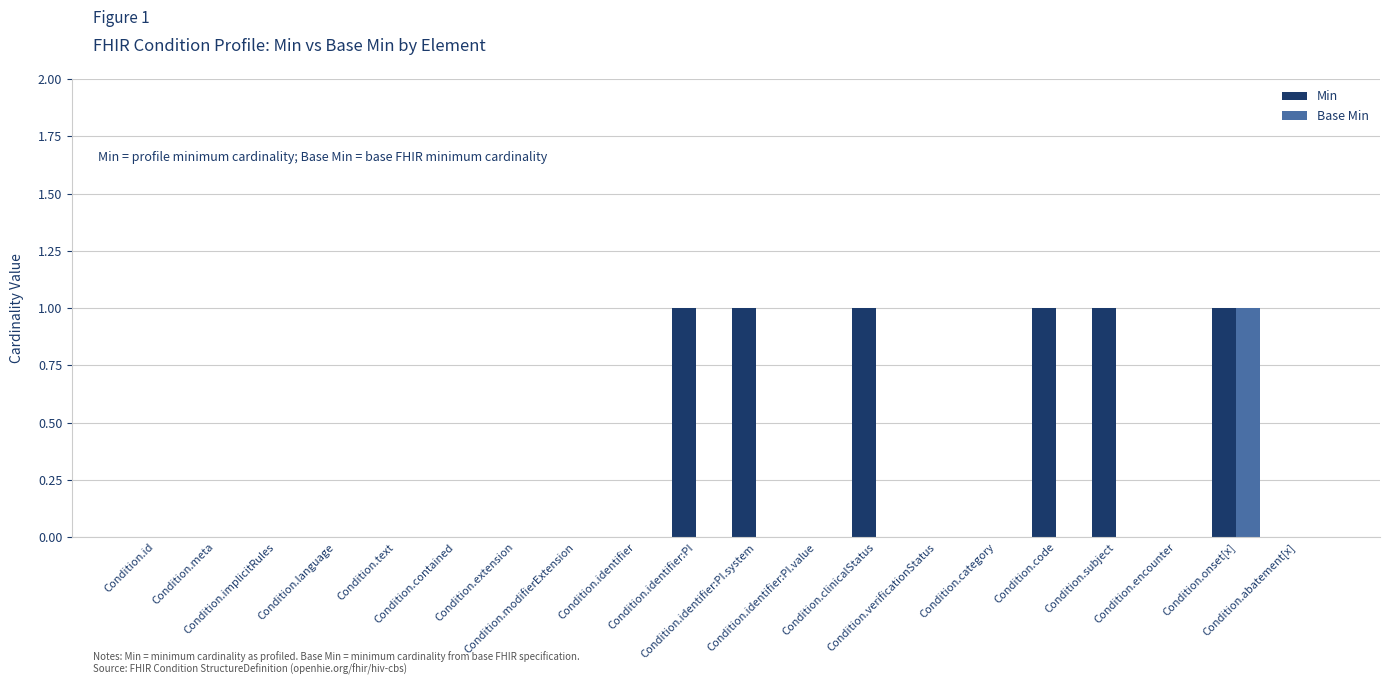

How many categories are shown in the chart?

20